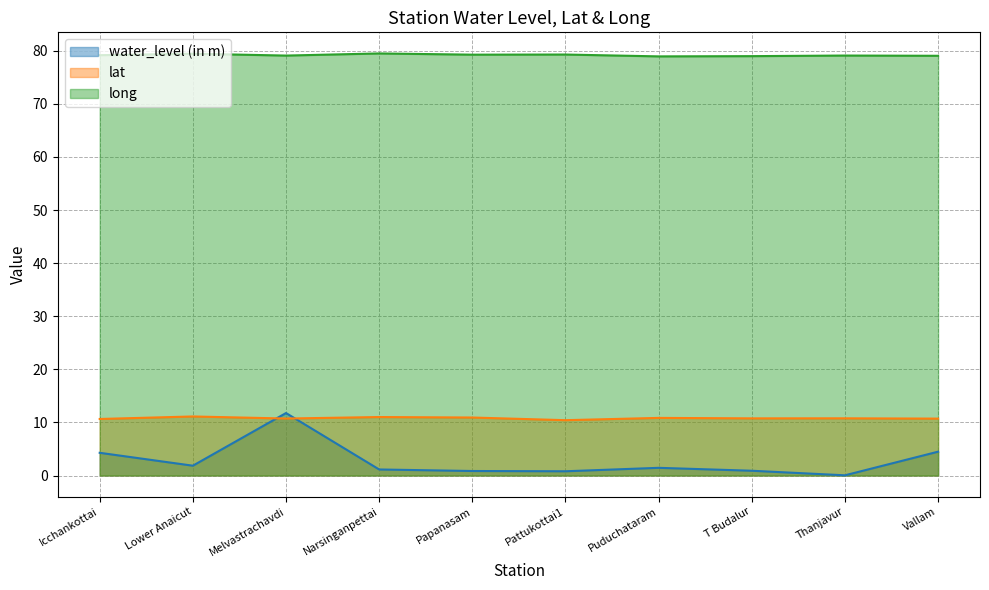

Count the number of data series in this chart.

3